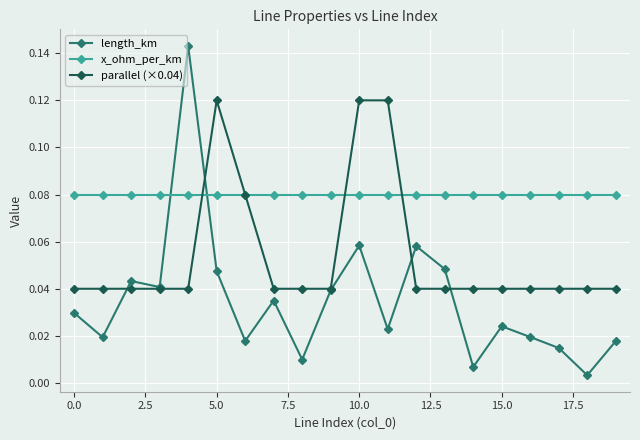

True or false: length_km has more than 2 points higher than both neighbors.

True